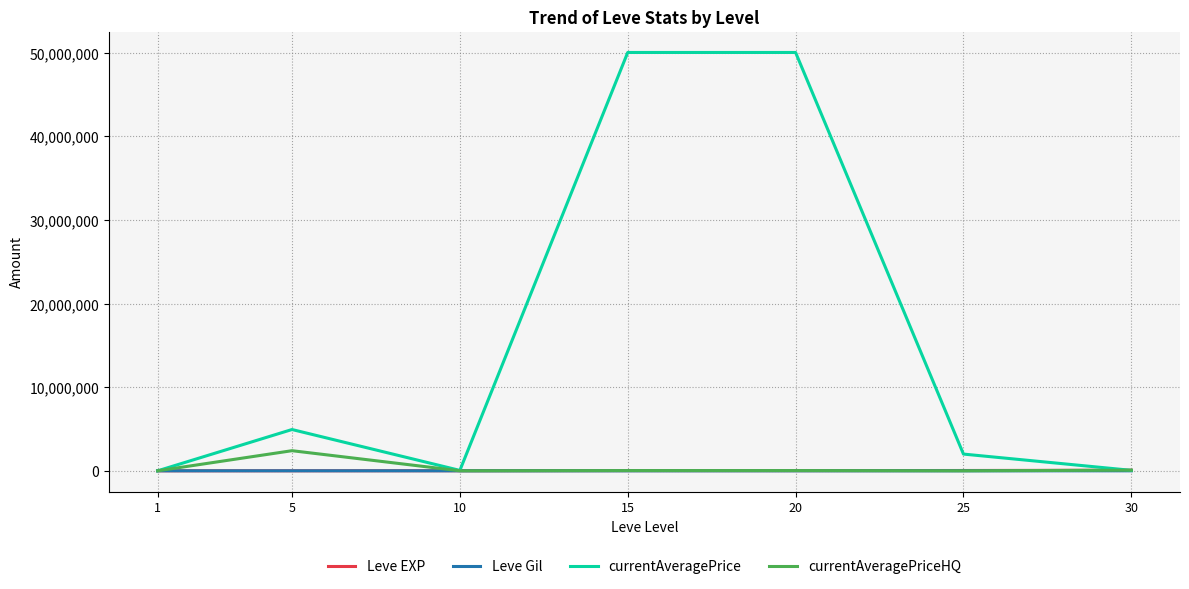

What is the maximum value shown in the chart?

50021896.0